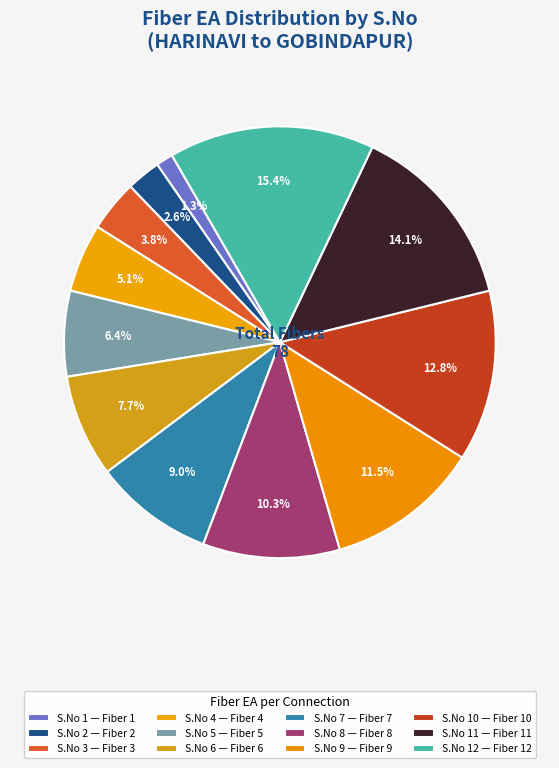

Rank the categories by value from lowest to highest.

1, 2, 3, 4, 5, 6, 7, 8, 9, 10, 11, 12